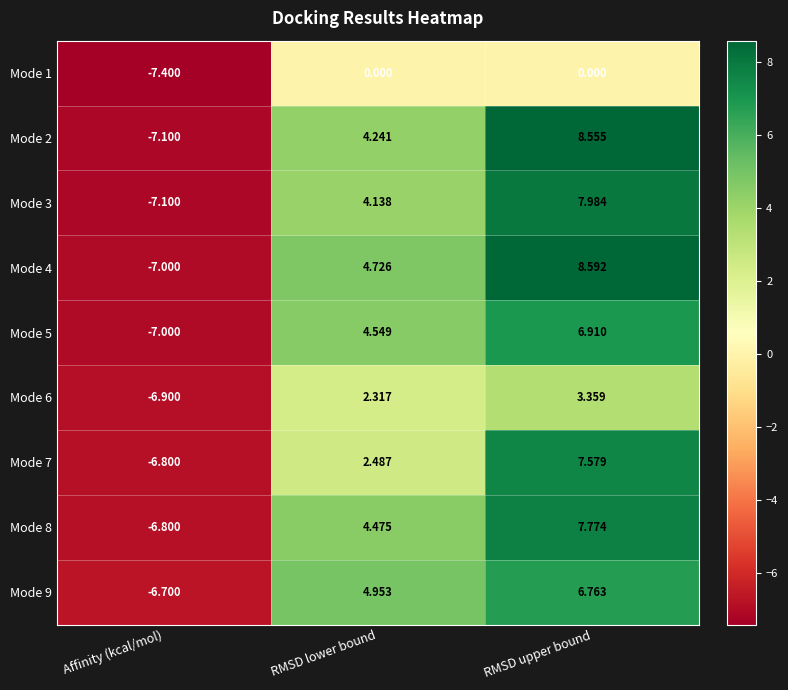

Which category has the lowest value across all series?

Affinity (kcal/mol)